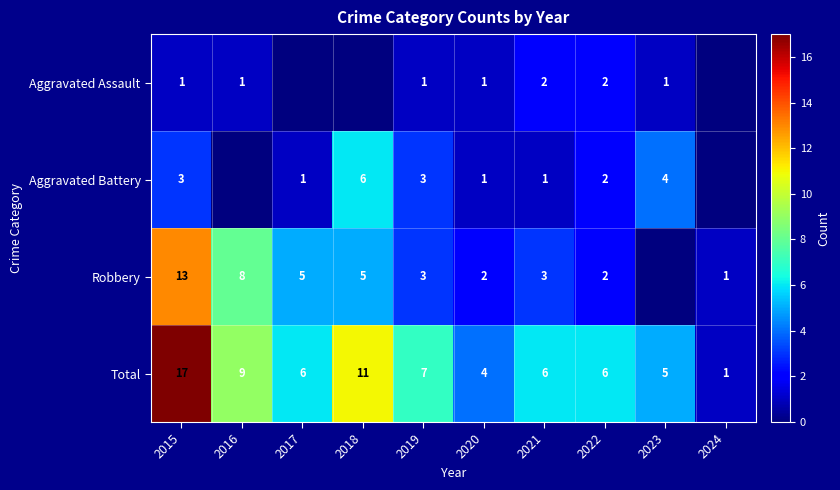

Is the value of Total at 2022 greater than the value of Robbery at 2019?

Yes